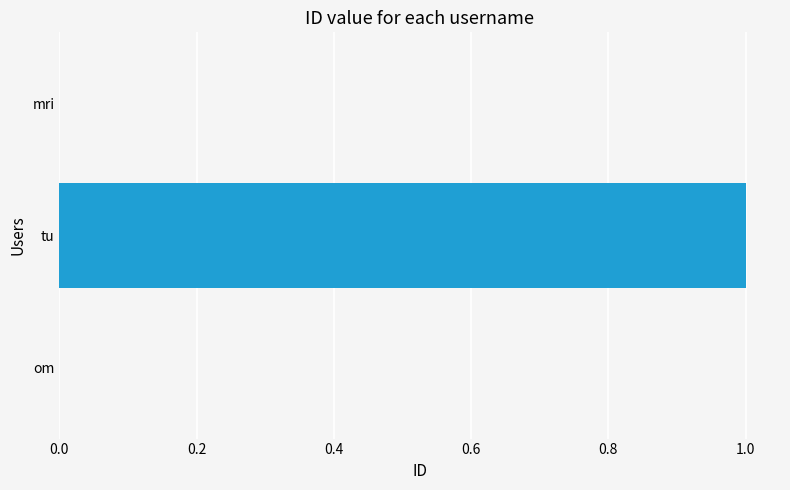

True or false: the data shows 0 at mri.

True